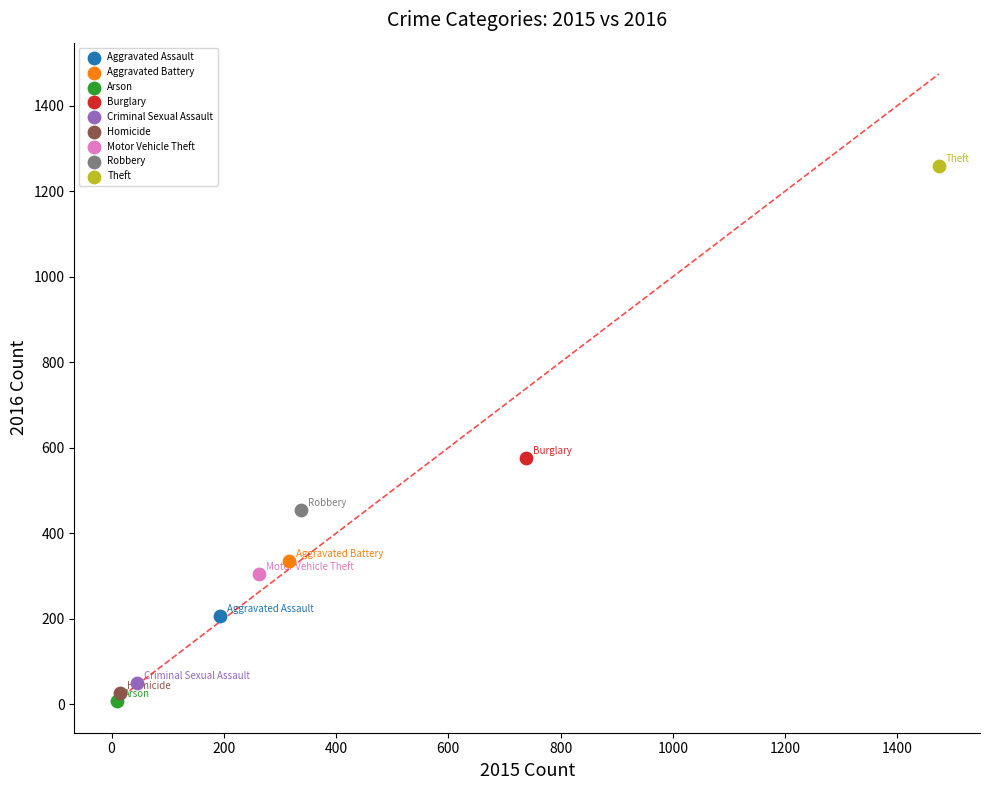

Which series reaches the minimum Y coordinate?

Arson